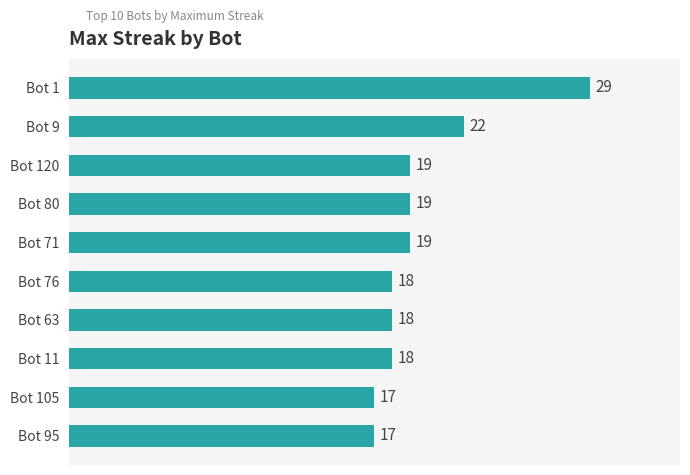

Are the bars grouped side by side (vs. stacked)?

No